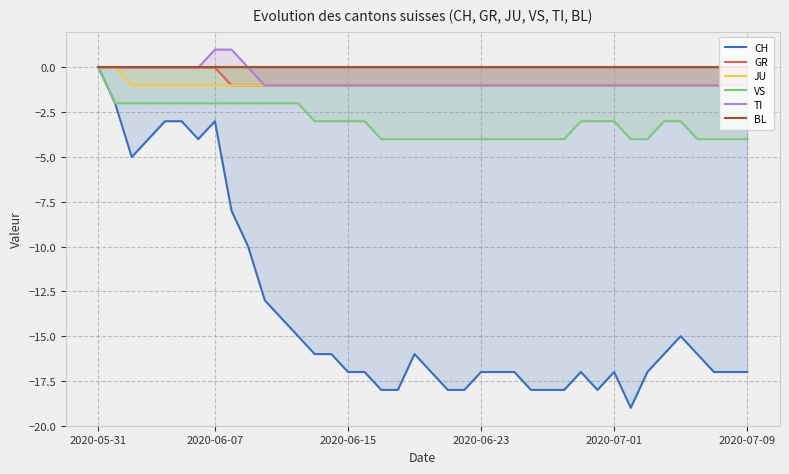

Which series has the largest range (max minus min)?

CH